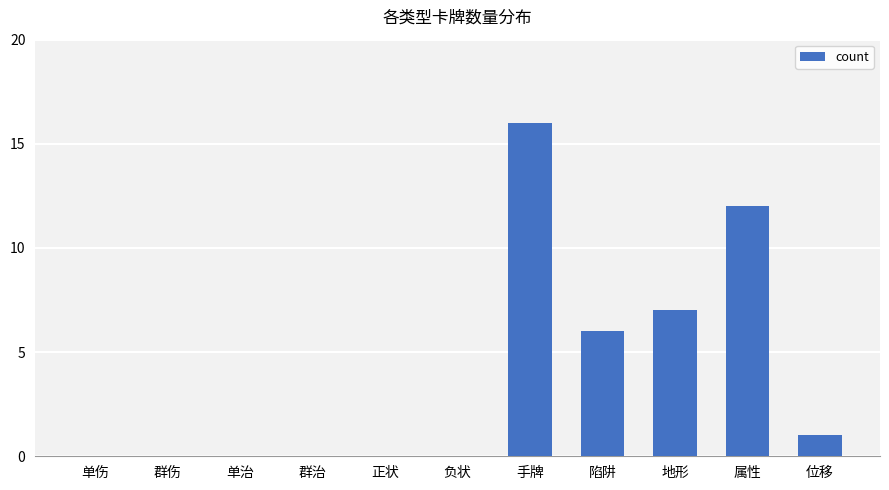

What is the sum of the values at 陷阱 and 手牌?

22